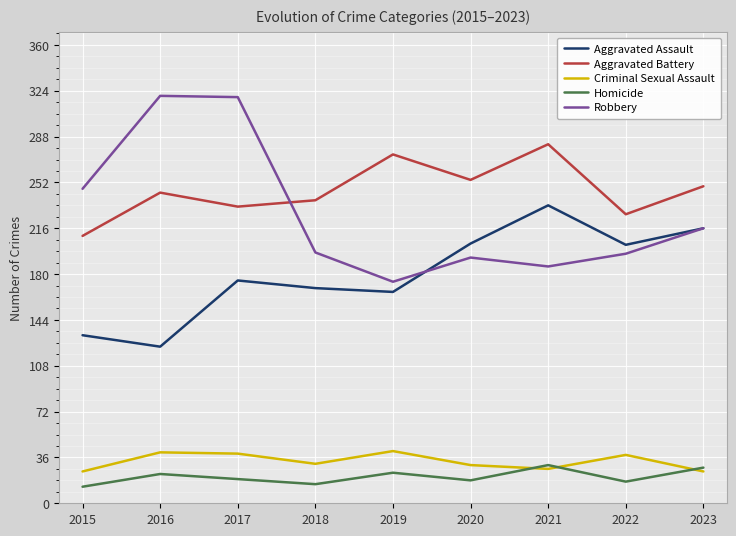

What is the maximum value shown in the chart?

320